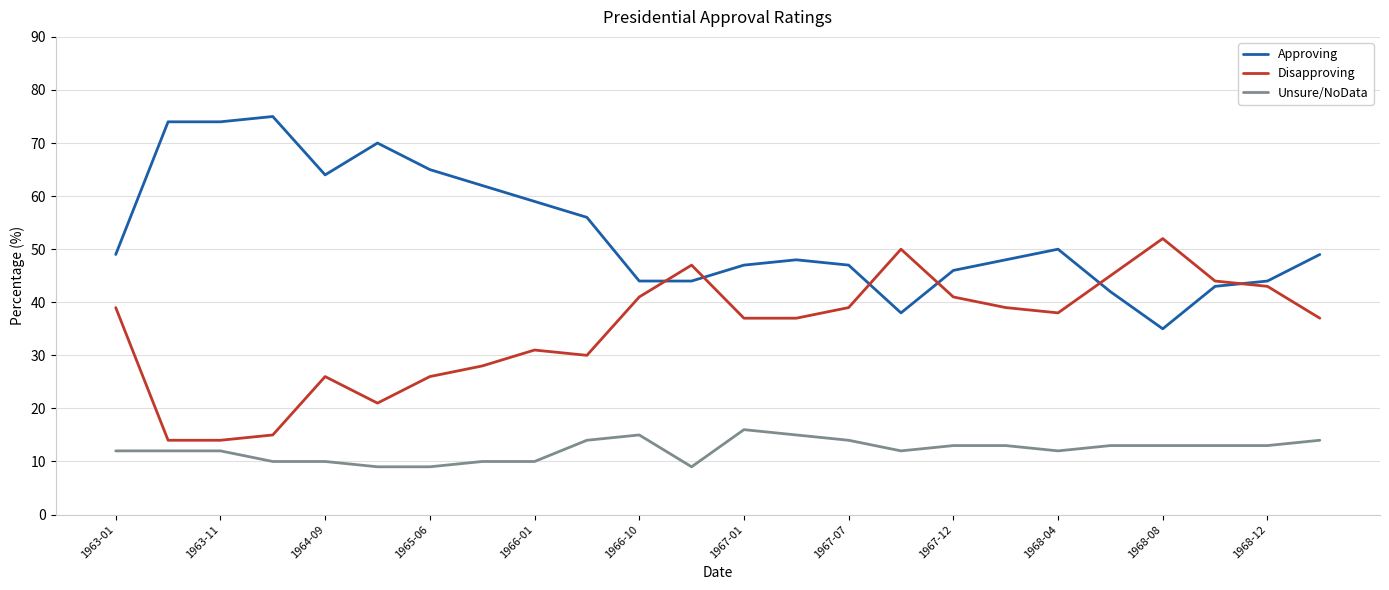

What is the maximum value for Approving?

75